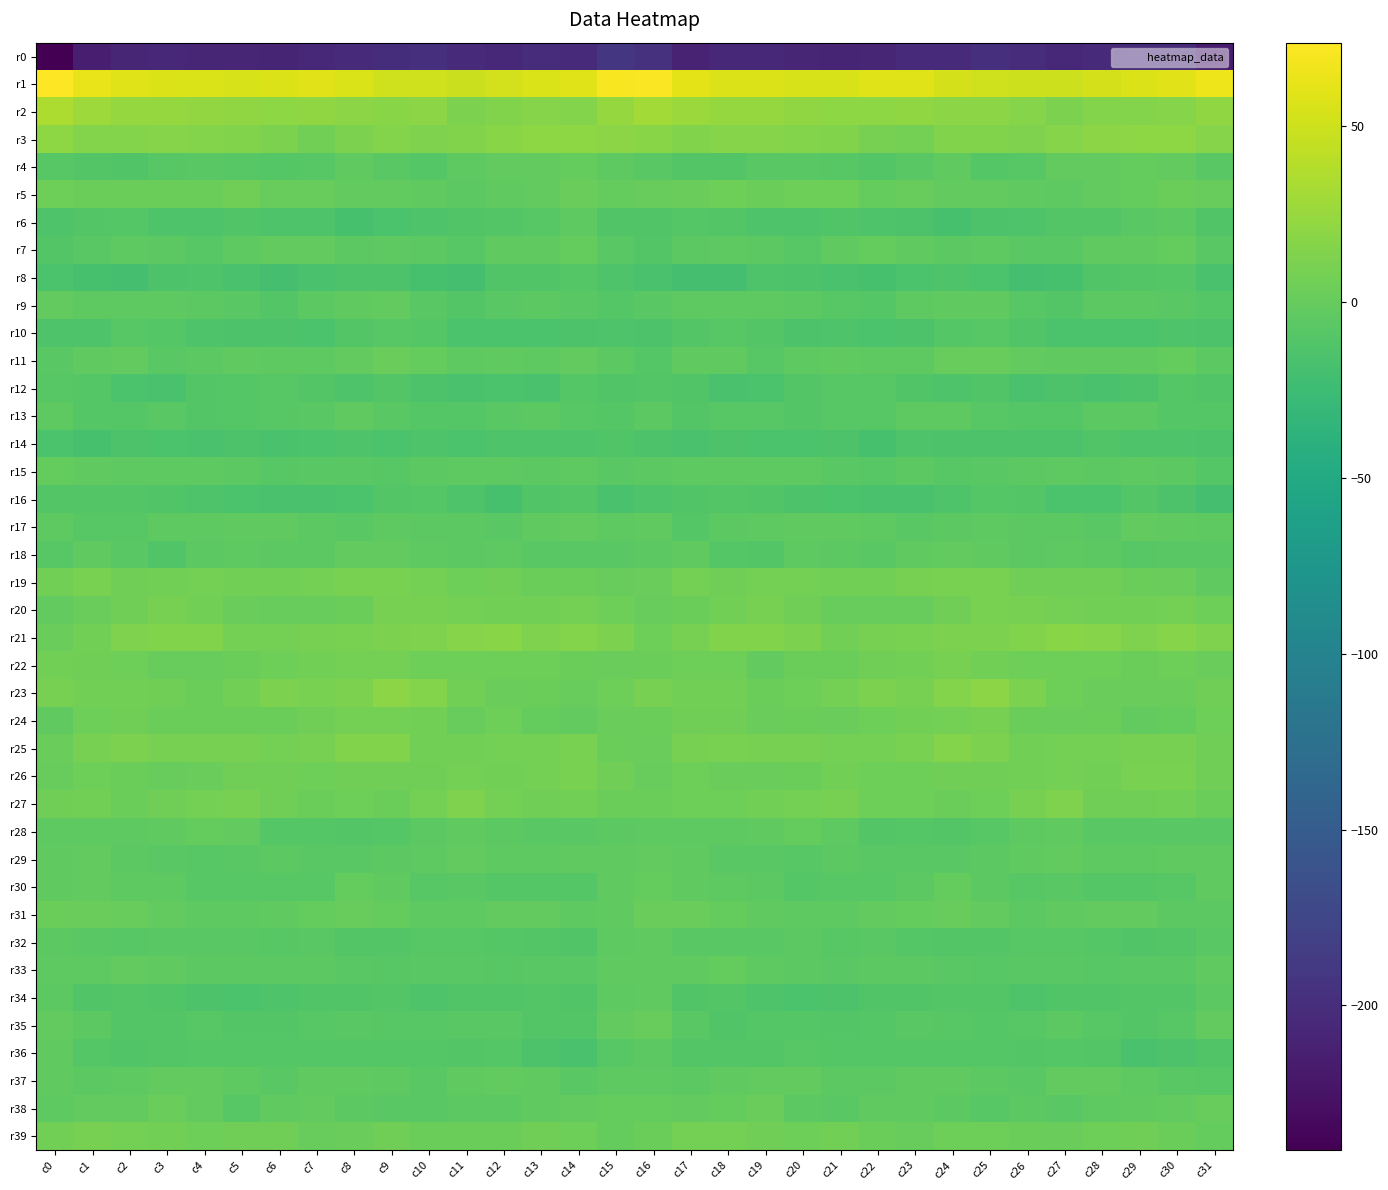

Which series has the widest spread of values?

r0